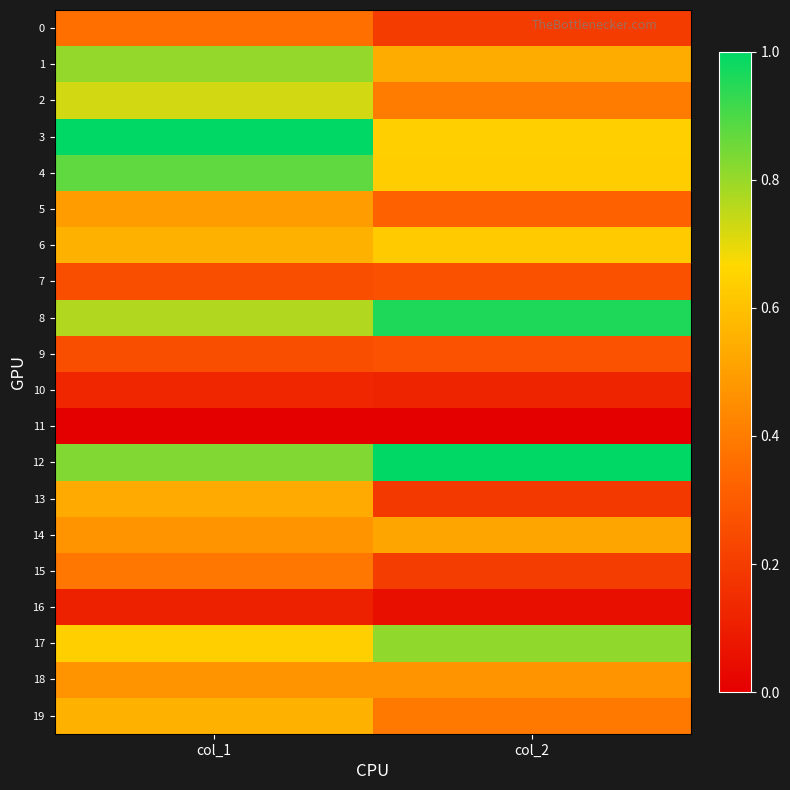

At how many categories does at least one series exceed 0?

2